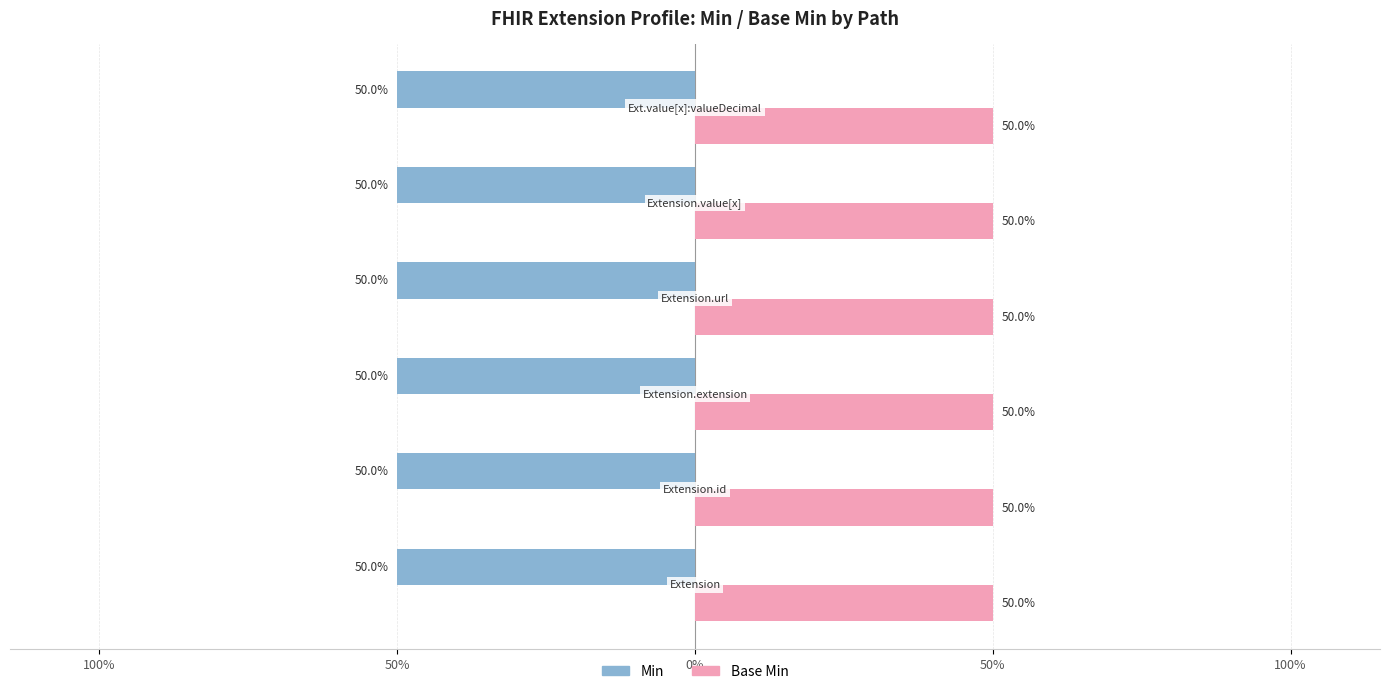

Which category has the lowest value in the Base Min series?

Extension